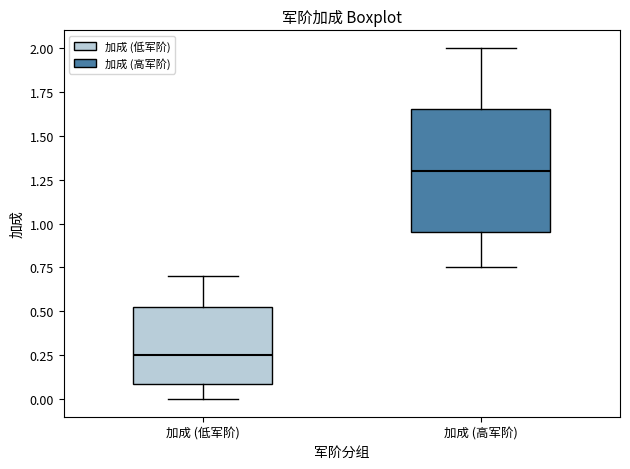

Which box's median line is the highest?

加成 (高军阶)